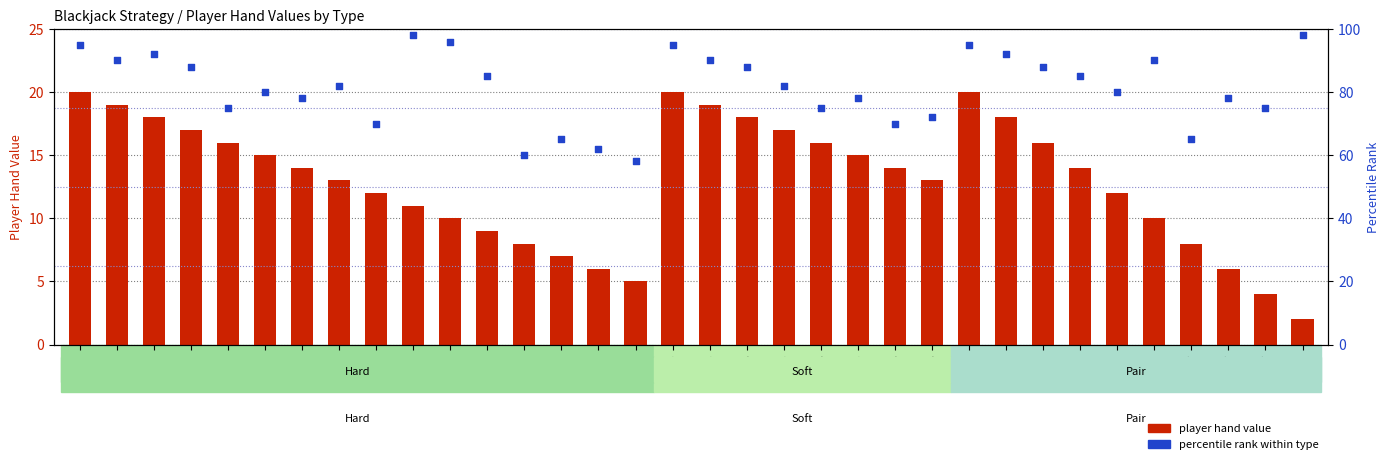

Which series has the widest spread of Y values?

percentile rank